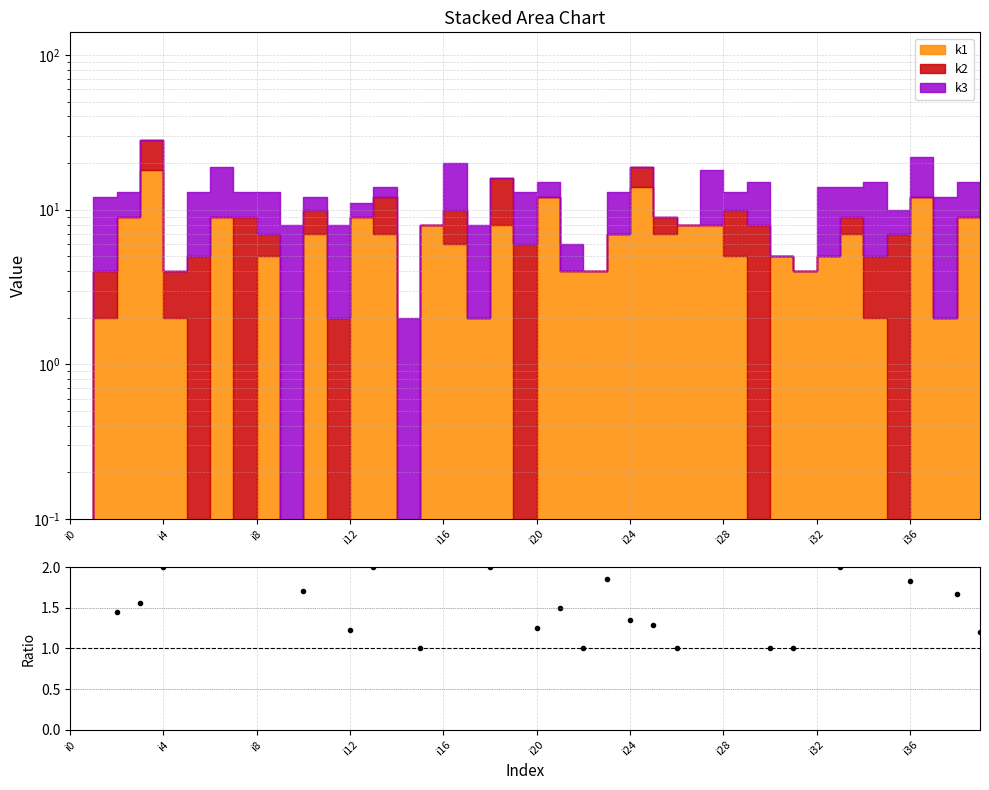

The chart shows a value of 2.7 at i36. True or false?

False